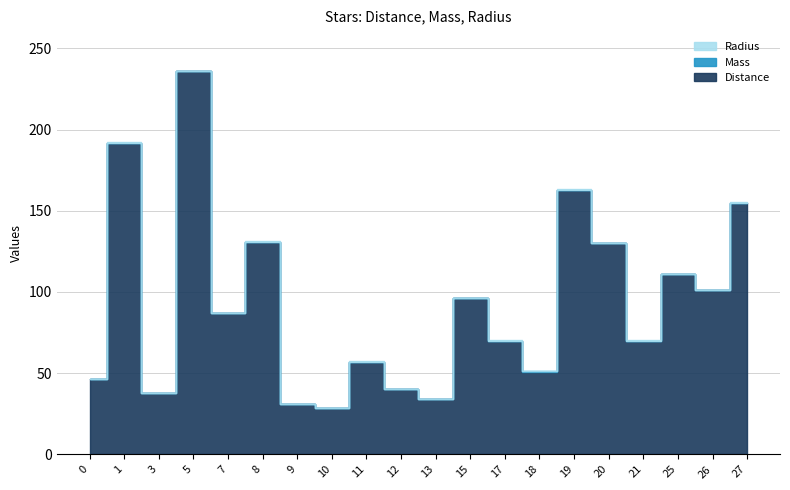

Is the value of Distance at 0 greater than the value of Mass at 17?

Yes